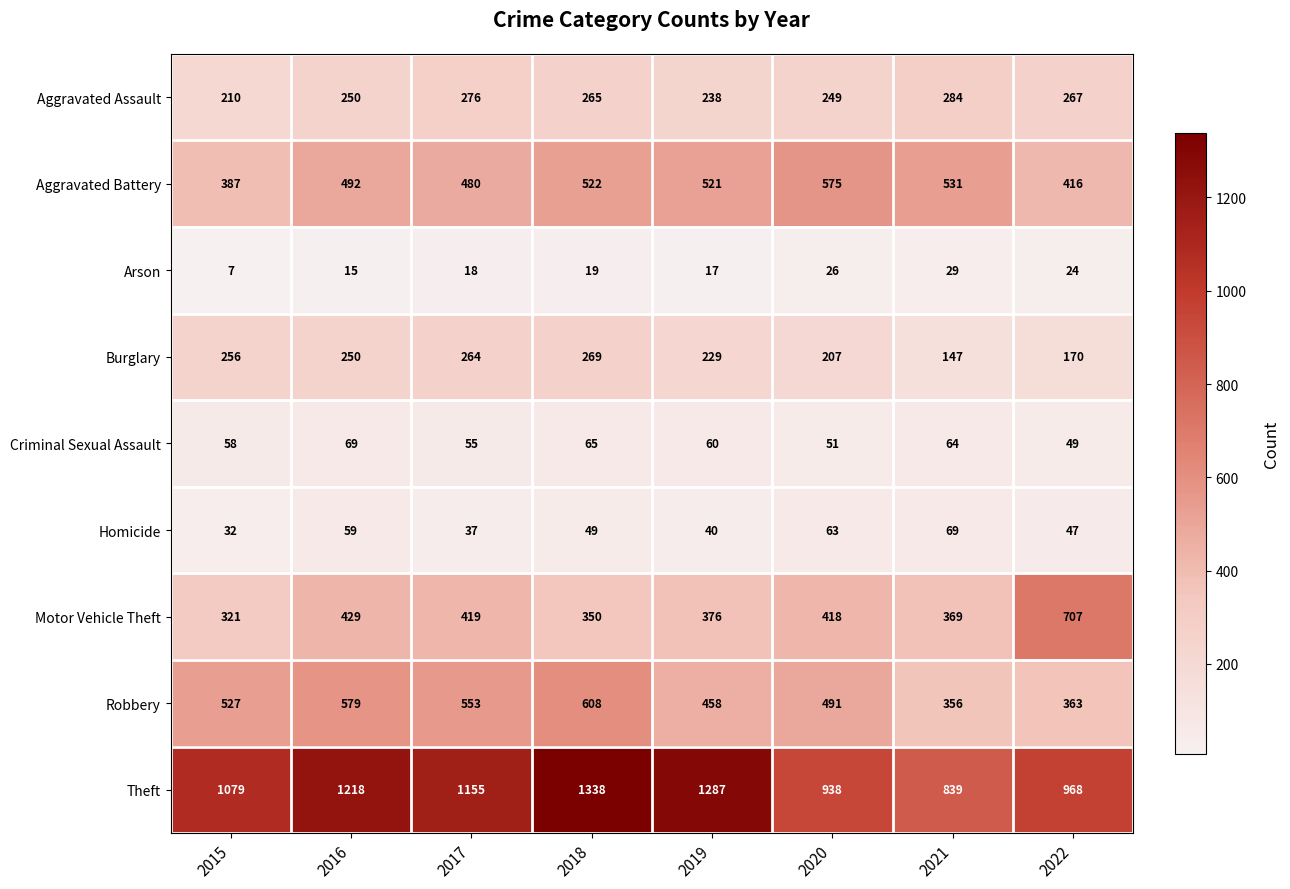

The Burglary series shows 368 at 2018. True or false?

False